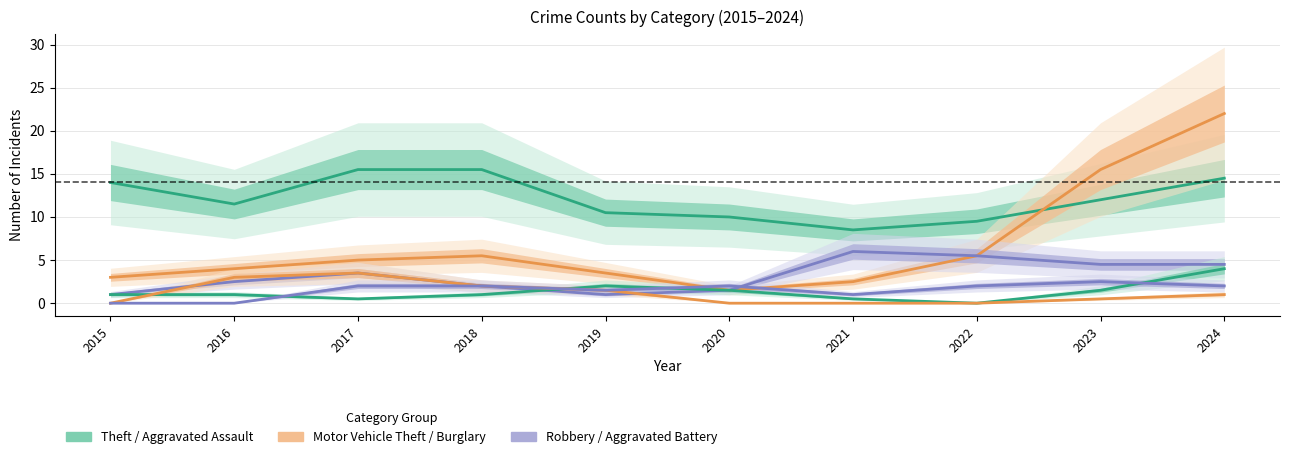

Rank the series by their maximum value, from lowest to highest.

Aggravated Battery, Burglary, Aggravated Assault, Robbery, Theft, Motor Vehicle Theft